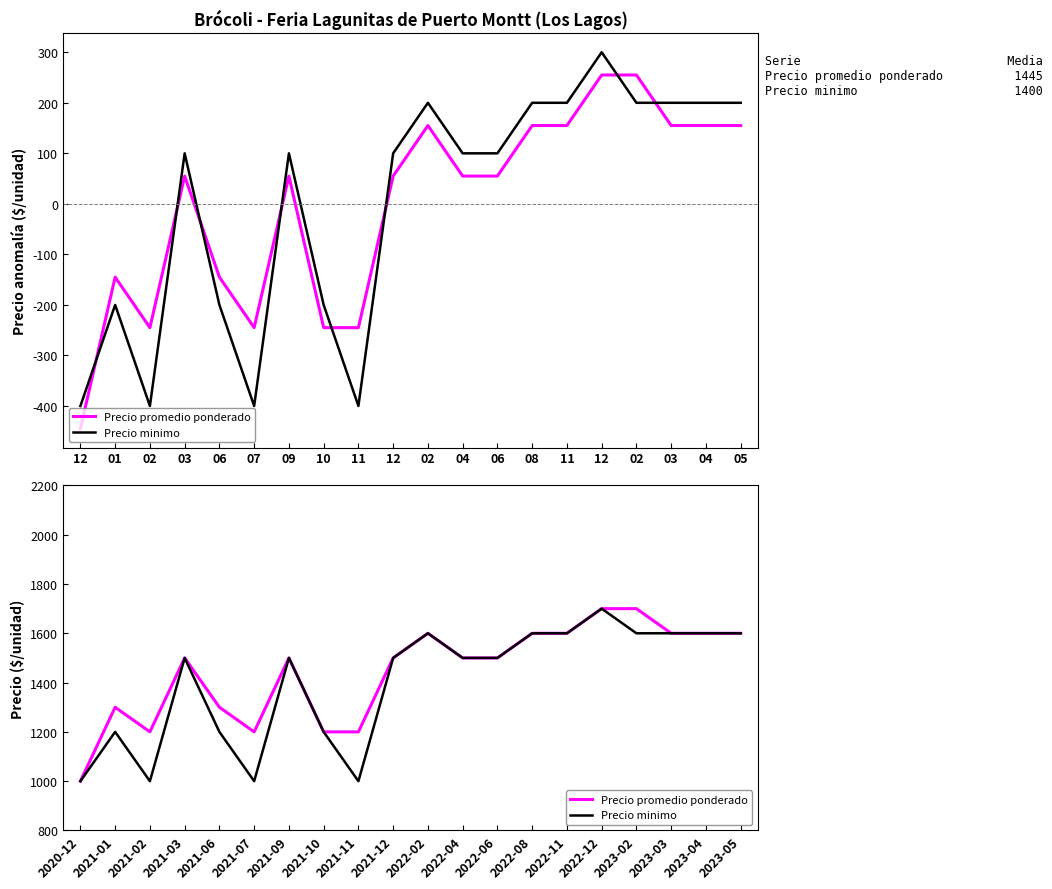

What value does the Precio promedio ponderado series have at 2021-12?

1500